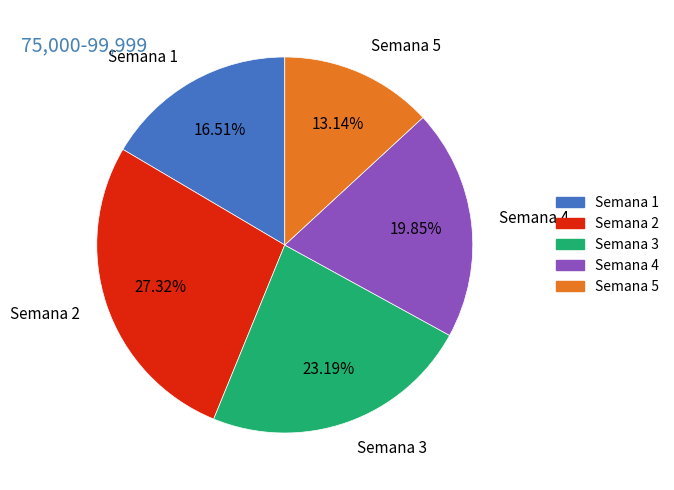

What percentage is the Semana 5 slice, to the nearest percent?

13%